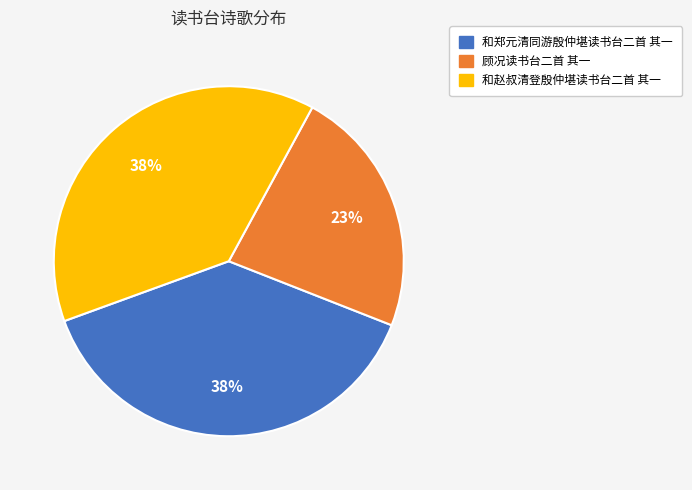

How many slices are in this pie chart?

3